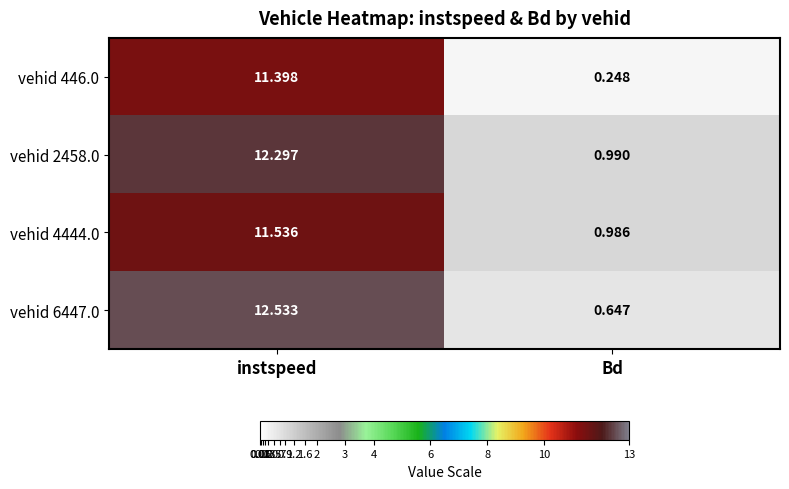

At which category does the chart reach its minimum across all series?

Bd